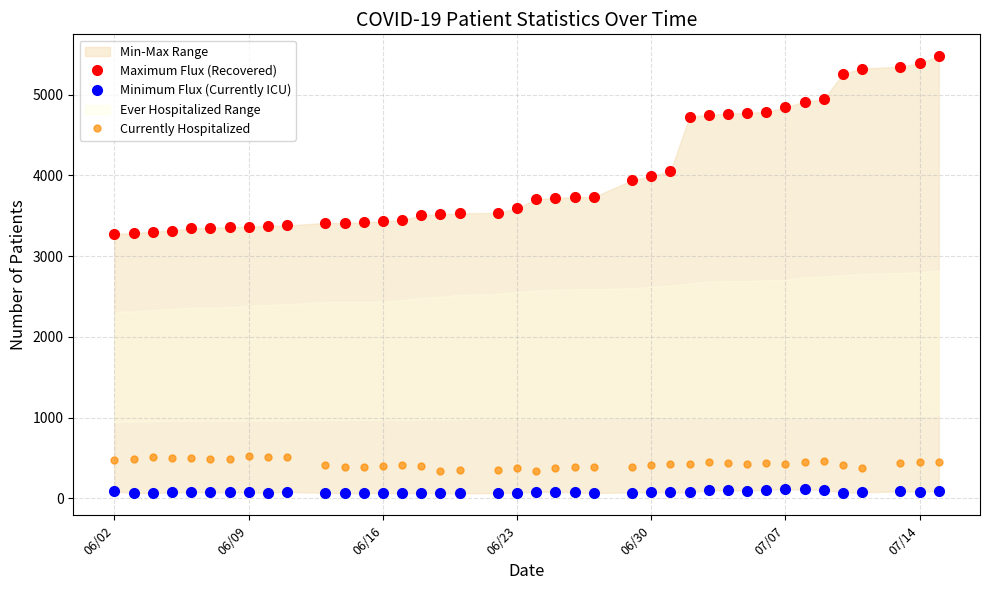

What is the lowest value of the Currently Hospitalized series?

335